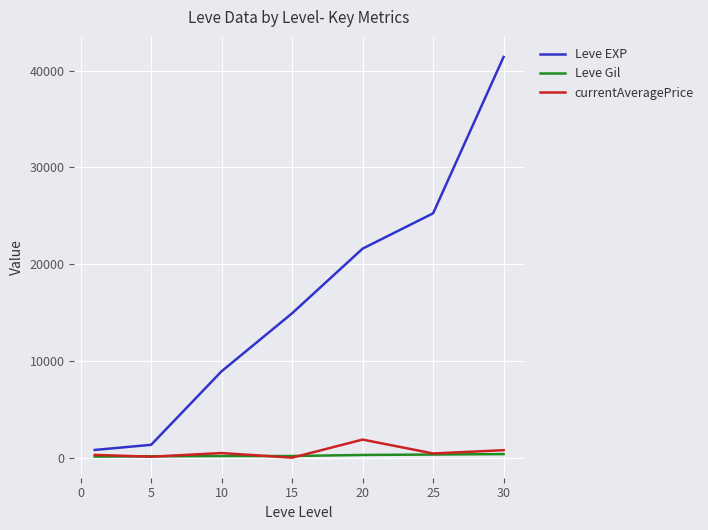

What is the maximum value shown in the chart?

41410.0